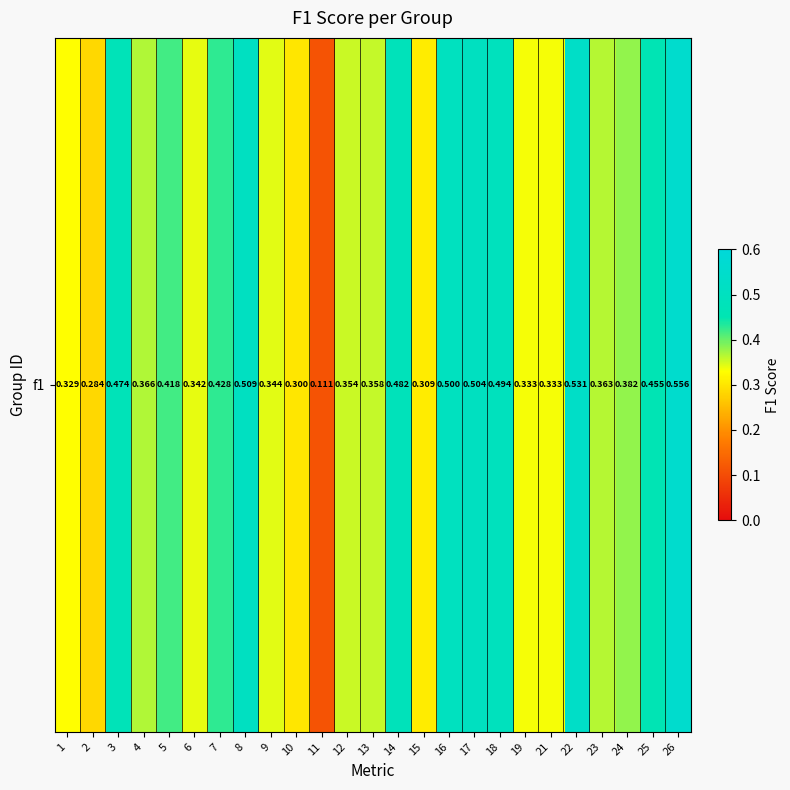

Is it true that the value at 15 is 0.3?

True